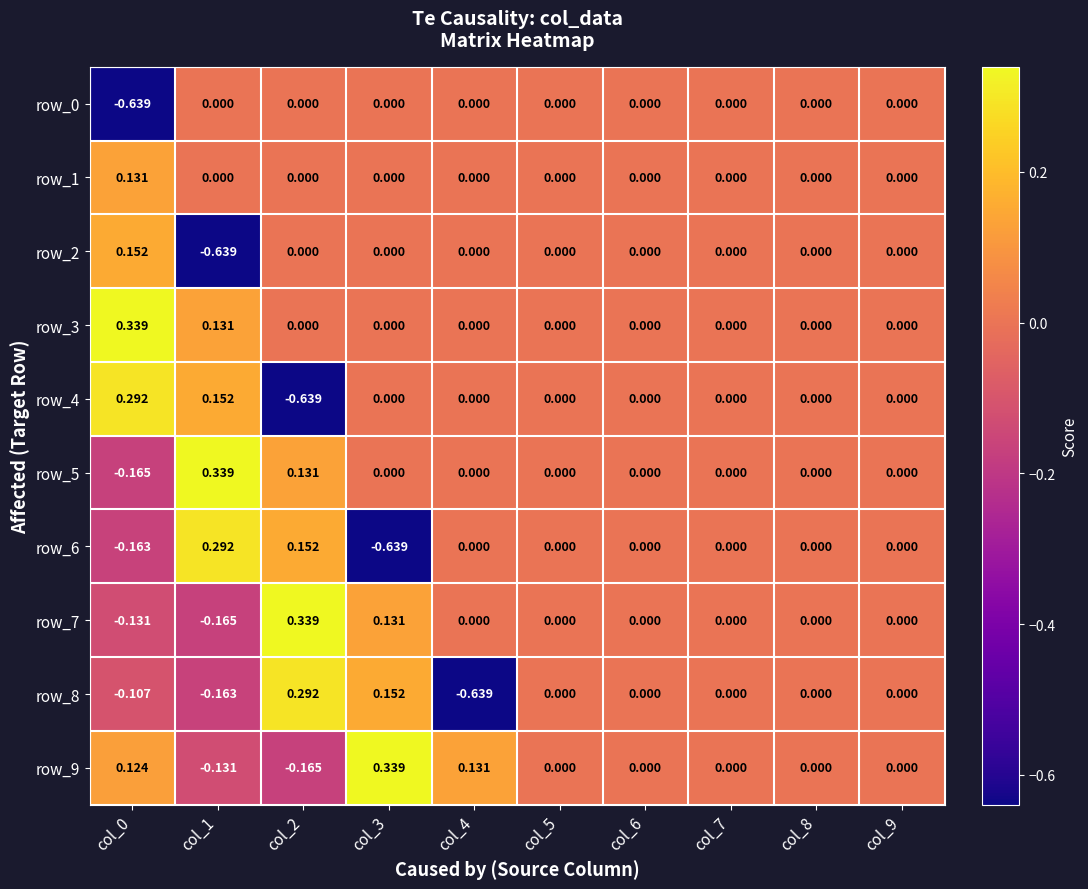

Is the value of row_6 at col_3 greater than the value of row_3 at col_0?

No